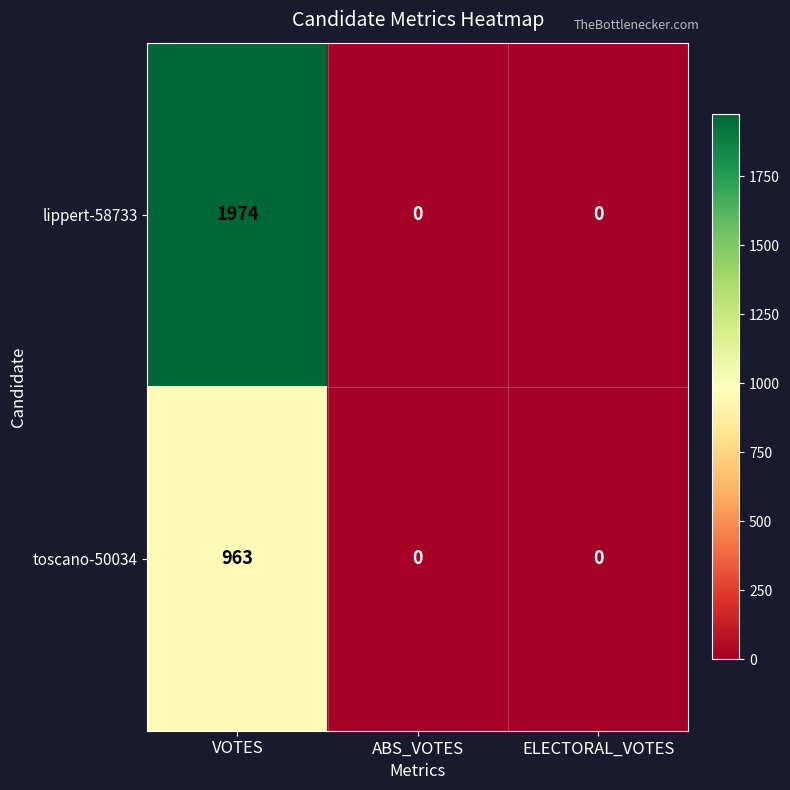

Count the number of data series in this chart.

2